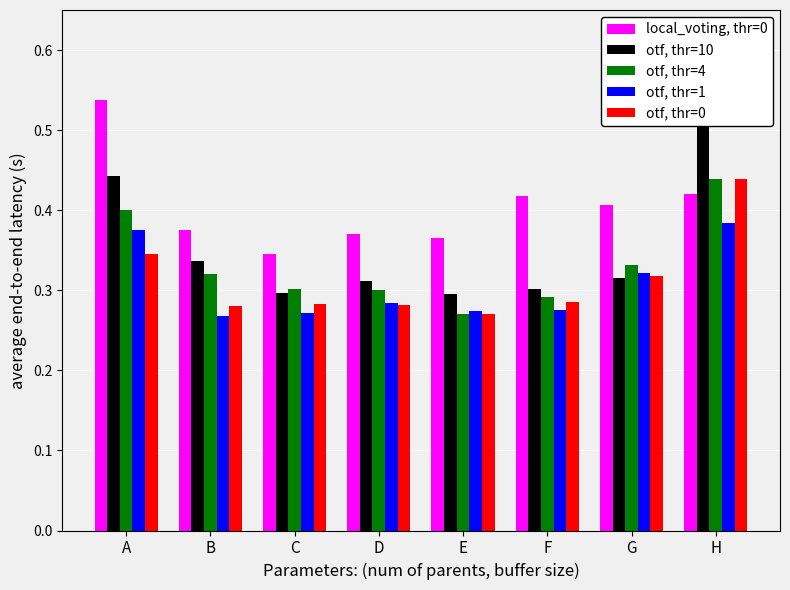

At C, list the series in order from smallest to largest.

otf, thr=1, otf, thr=0, otf, thr=10, otf, thr=4, local_voting, thr=0